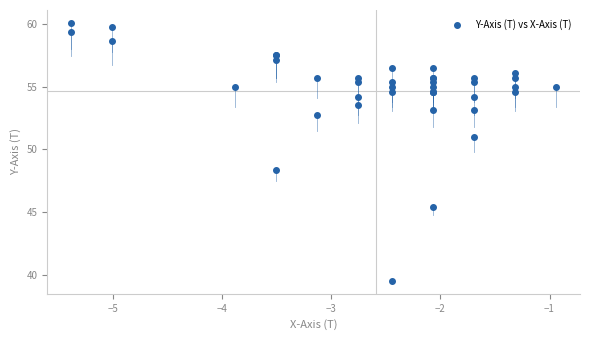

What Y value in the scatter plot is closest to 49?

48.3